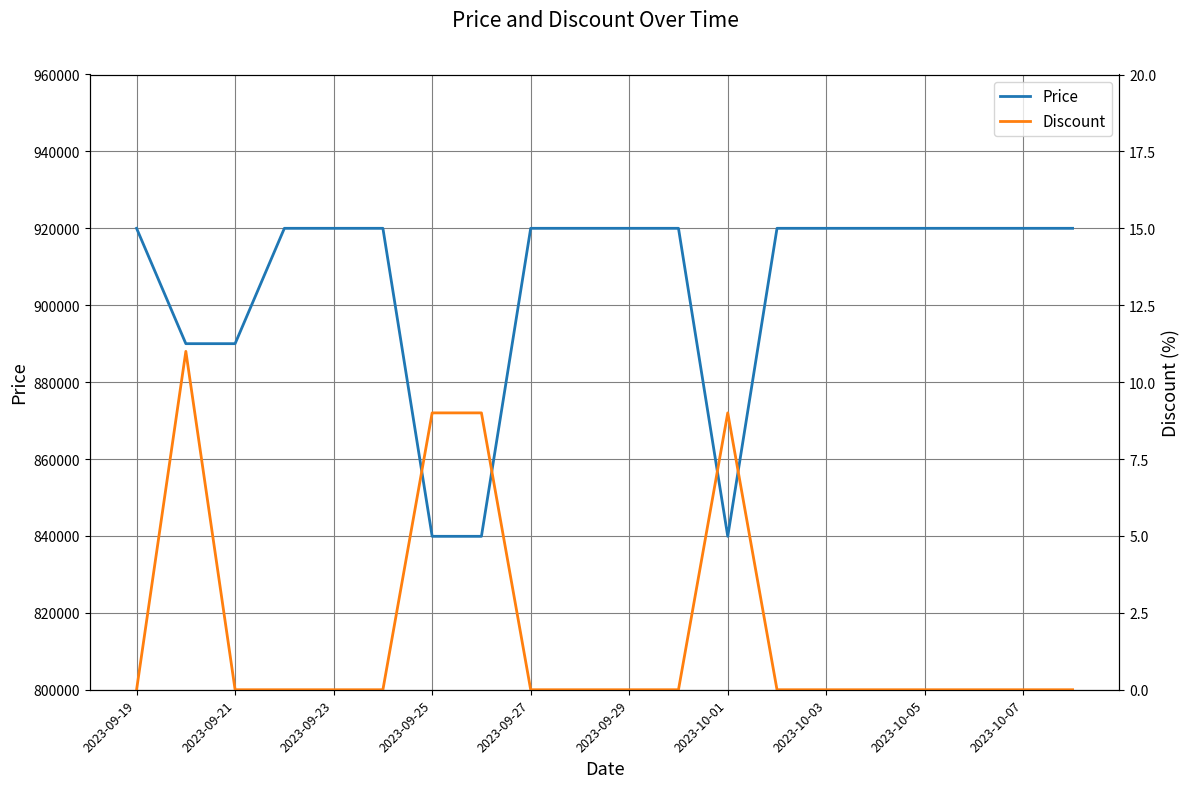

The value of Price at 2023-09-27 is 920000. True or false?

True